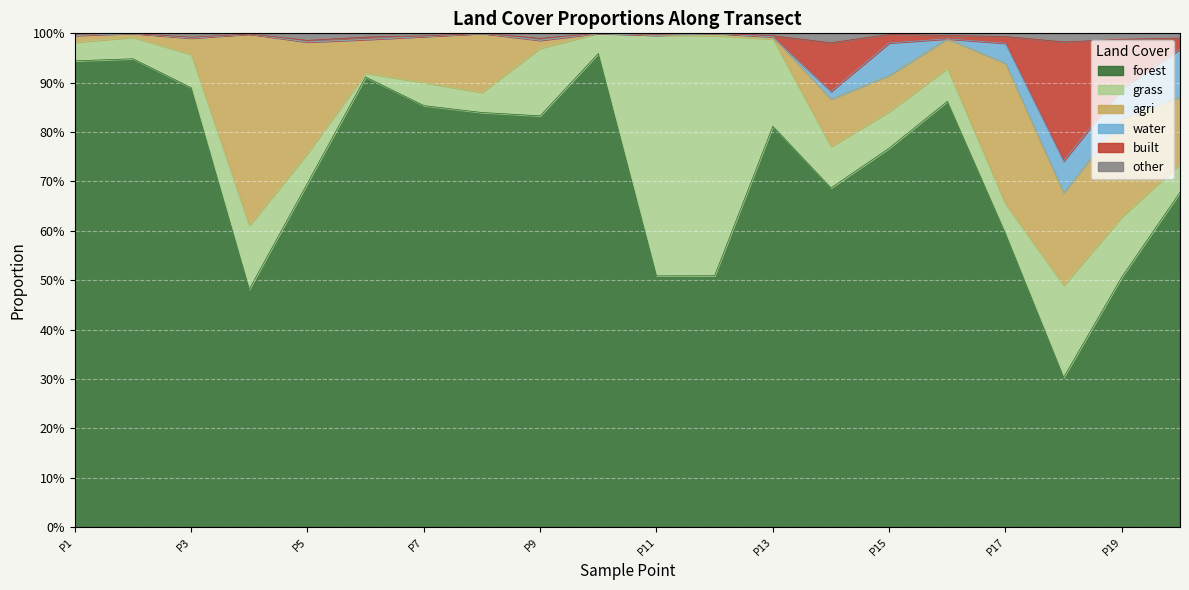

Is the value of forest at 2668866.126422 greater than the value of built at 2668866.126422?

No